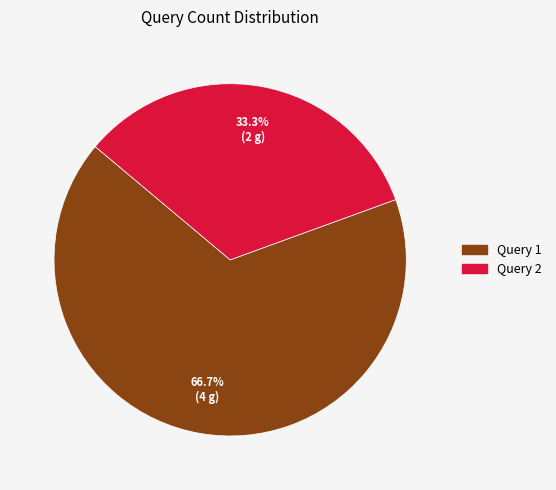

Is it true that Query 2 is 33% of the pie?

True